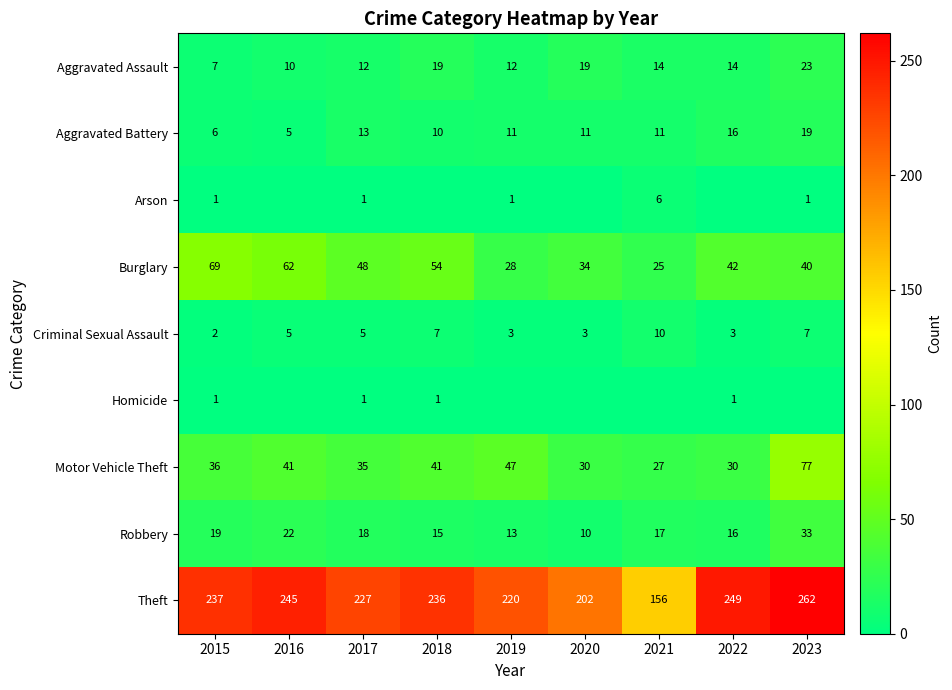

Is the value of Aggravated Battery at 2017 greater than the value of Theft at 2016?

No